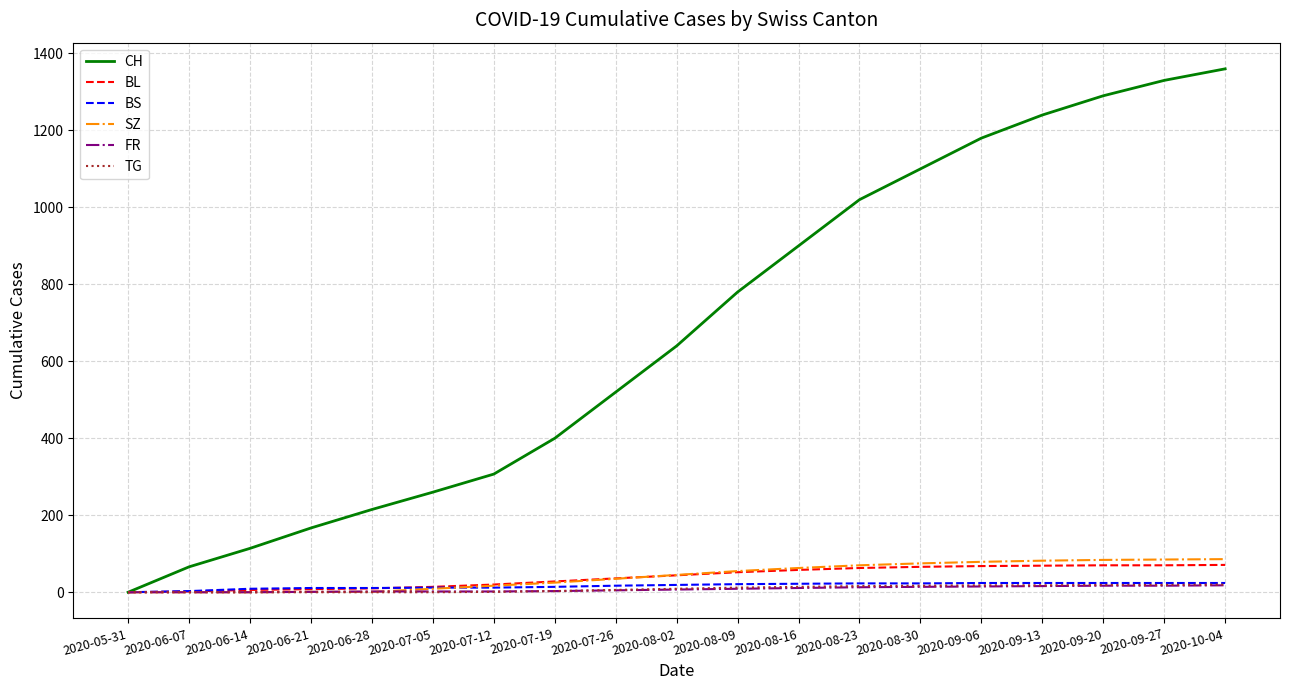

What is the highest value of the BS series?

24